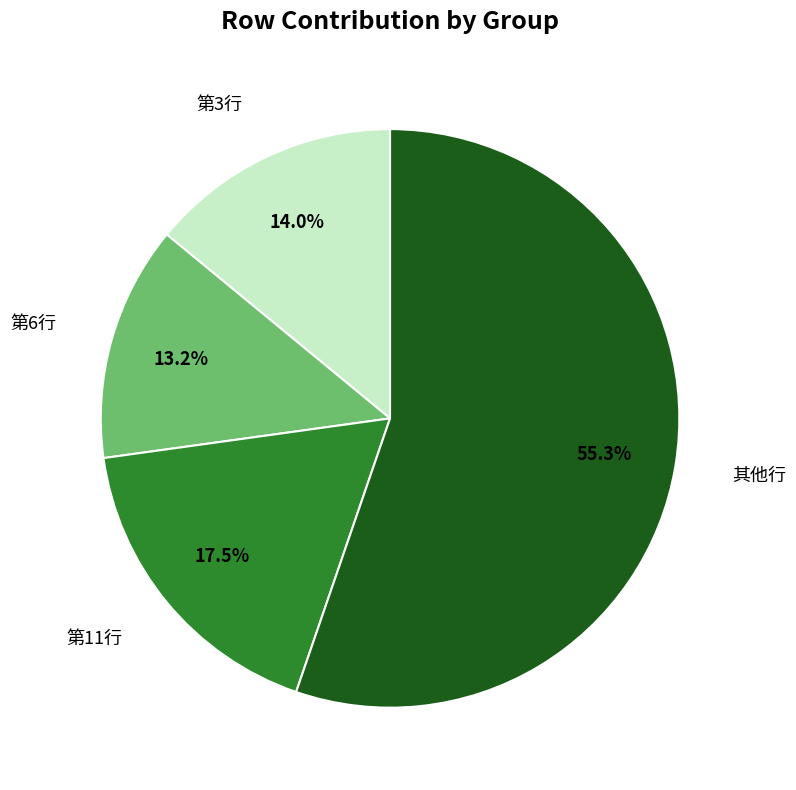

Is there any slice that represents more than half of the pie?

Yes